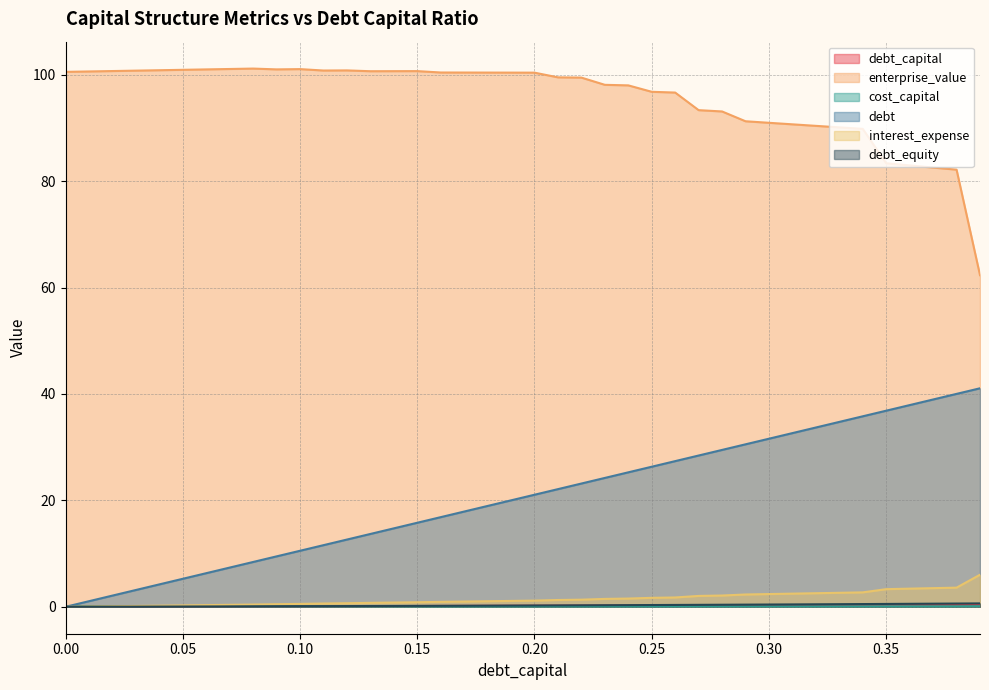

Between 0.13 and 0.33, which is larger?

0.33